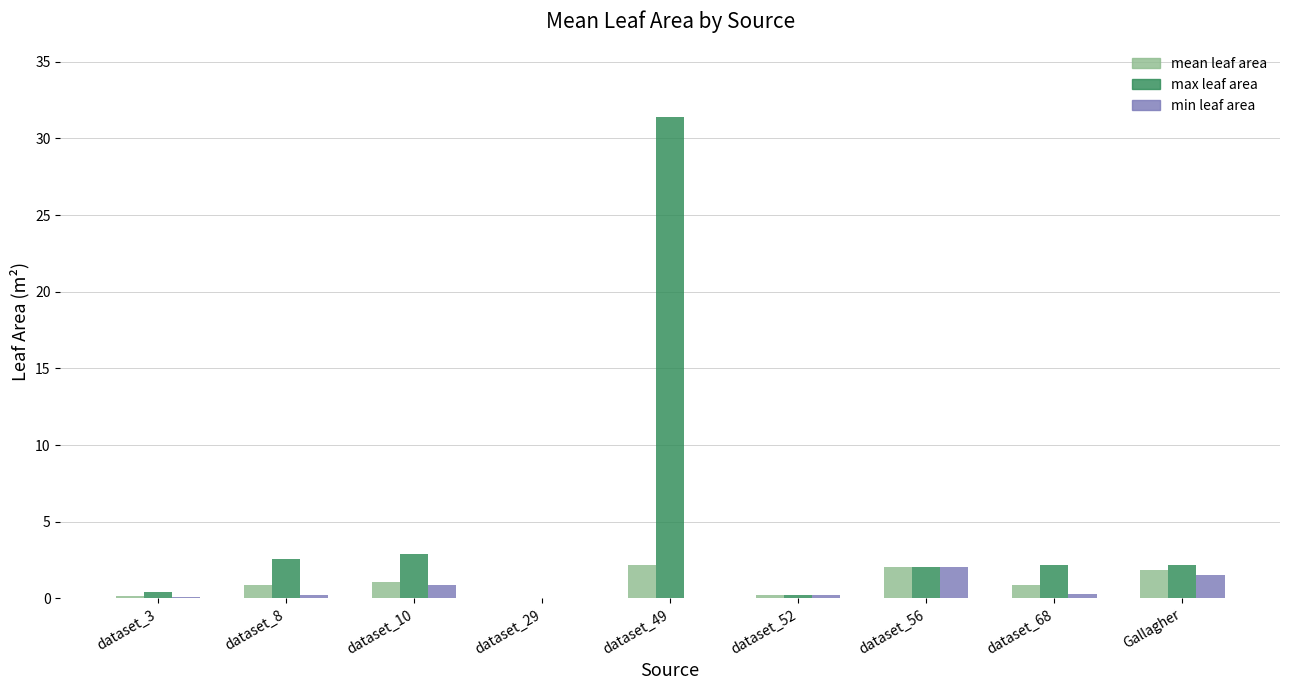

Is it true that mean leaf area equals 0.5 at dataset_56?

False